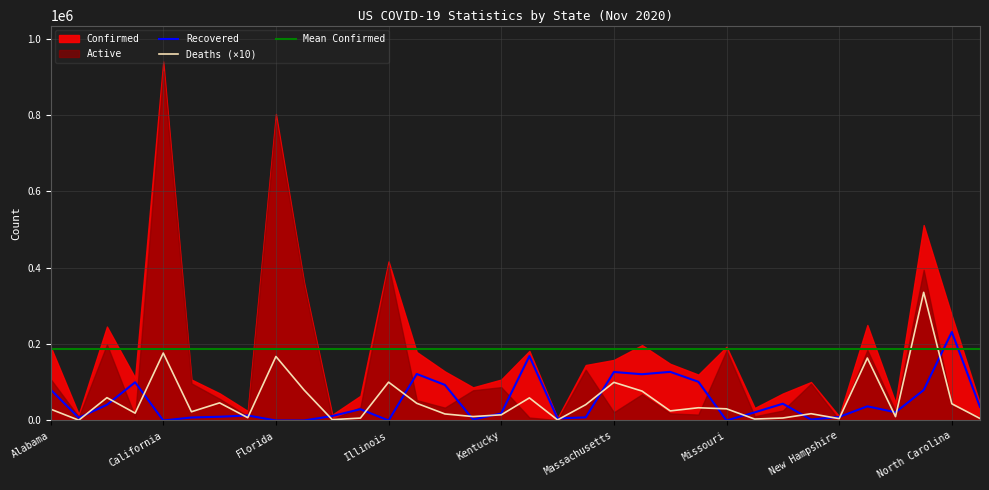

Which category has the highest value in the Recovered series?

North Carolina